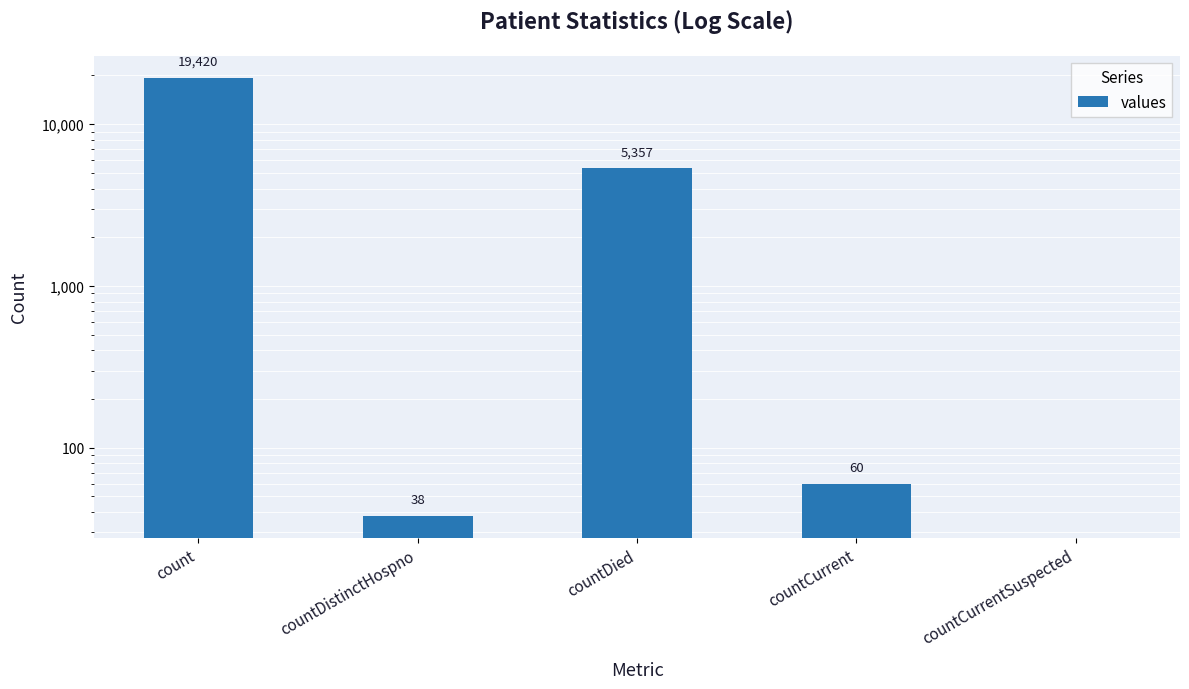

Count the number of values greater than 60.

2